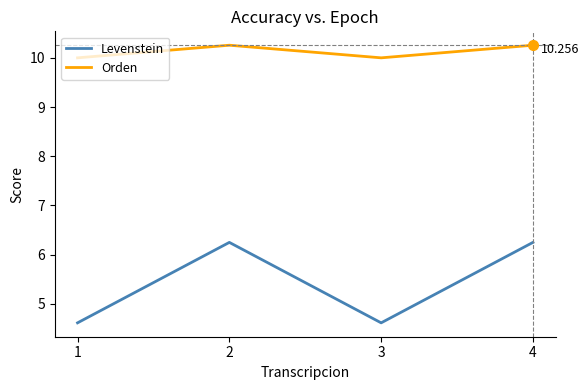

Where is the first local maximum for Orden?

2